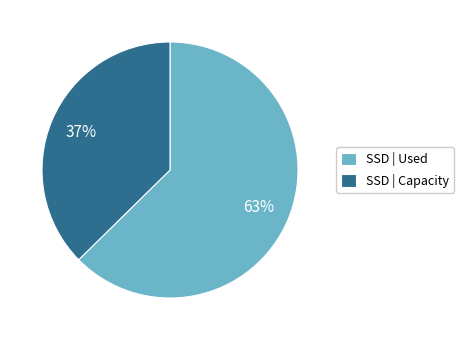

Rank the categories by value from lowest to highest.

SSD | Capacity, SSD | Used